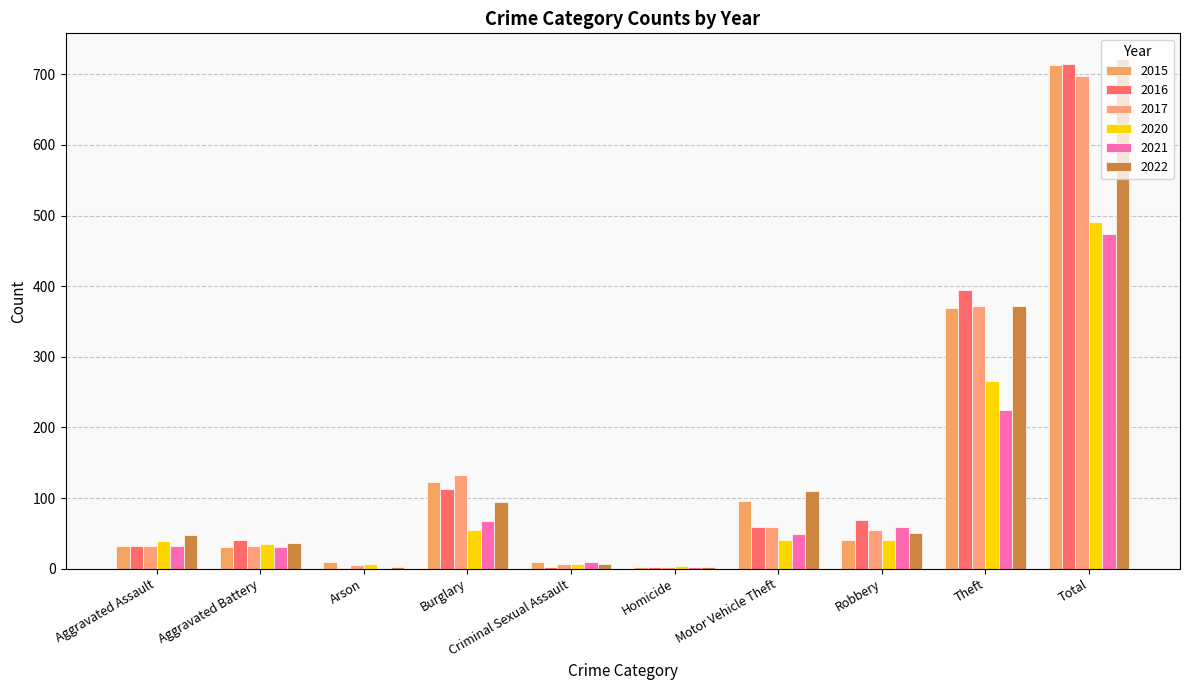

Reading right to left, list all the values displayed in this chart.

2020: Total=491	Theft=266	Robbery=40	Motor Vehicle Theft=40	Homicide=4	Criminal Sexual Assault=6	Burglary=55	Arson=6	Aggravated Battery=35	Aggravated Assault=39
2022: Total=722	Theft=372	Robbery=50	Motor Vehicle Theft=110	Homicide=2	Criminal Sexual Assault=7	Burglary=95	Arson=2	Aggravated Battery=36	Aggravated Assault=48
2015: Total=713	Theft=369	Robbery=41	Motor Vehicle Theft=96	Homicide=3	Criminal Sexual Assault=9	Burglary=123	Arson=9	Aggravated Battery=31	Aggravated Assault=32
2016: Total=714	Theft=394	Robbery=69	Motor Vehicle Theft=59	Homicide=2	Criminal Sexual Assault=3	Burglary=113	Arson=1	Aggravated Battery=41	Aggravated Assault=32
2021: Total=474	Theft=224	Robbery=59	Motor Vehicle Theft=49	Homicide=2	Criminal Sexual Assault=10	Burglary=67	Arson=0	Aggravated Battery=31	Aggravated Assault=32
2017: Total=697	Theft=372	Robbery=55	Motor Vehicle Theft=59	Homicide=2	Criminal Sexual Assault=7	Burglary=133	Arson=5	Aggravated Battery=32	Aggravated Assault=32